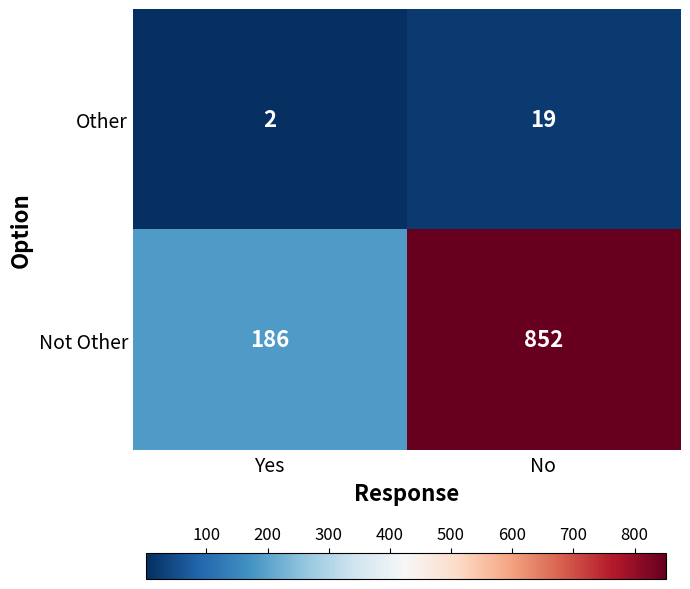

What value does the Other series have at No?

19